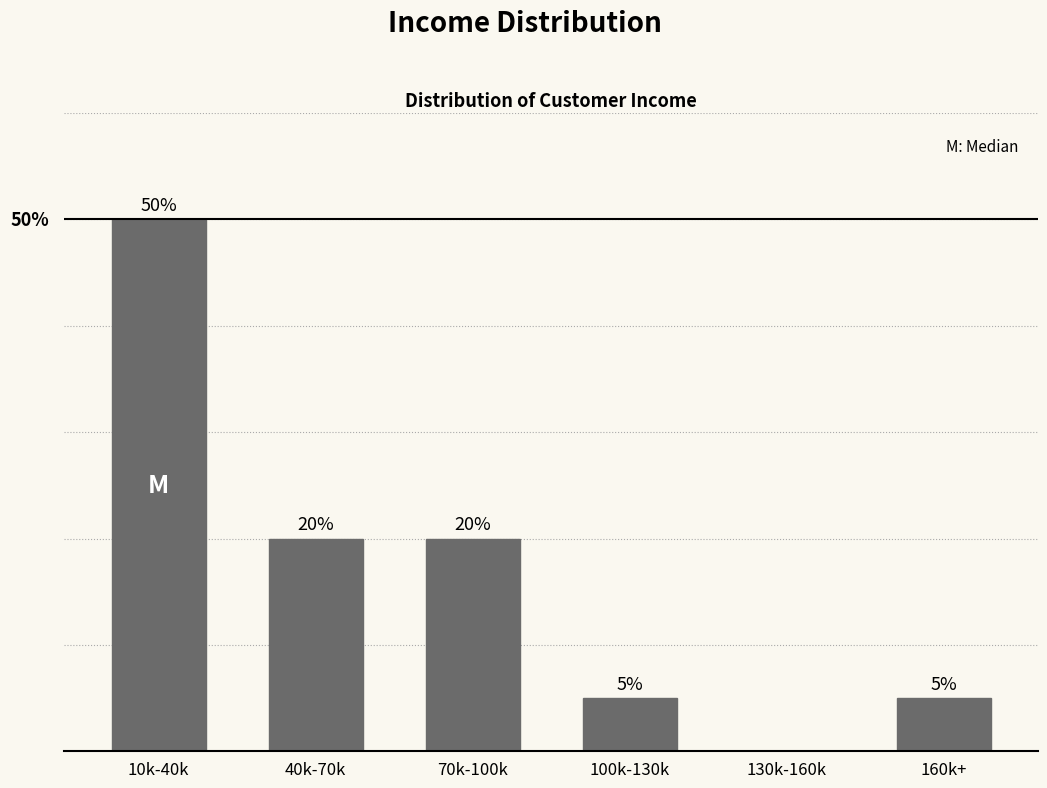

Which label corresponds to the largest value in the chart?

10k-40k